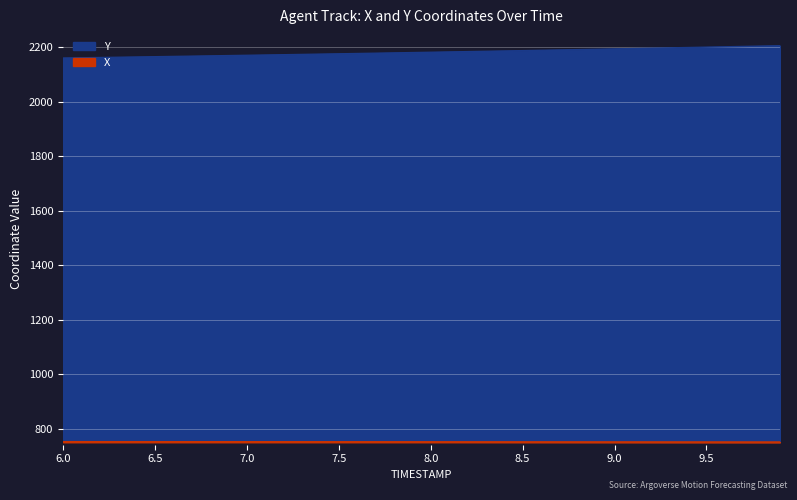

What is the average value of the Y series?

2182.1